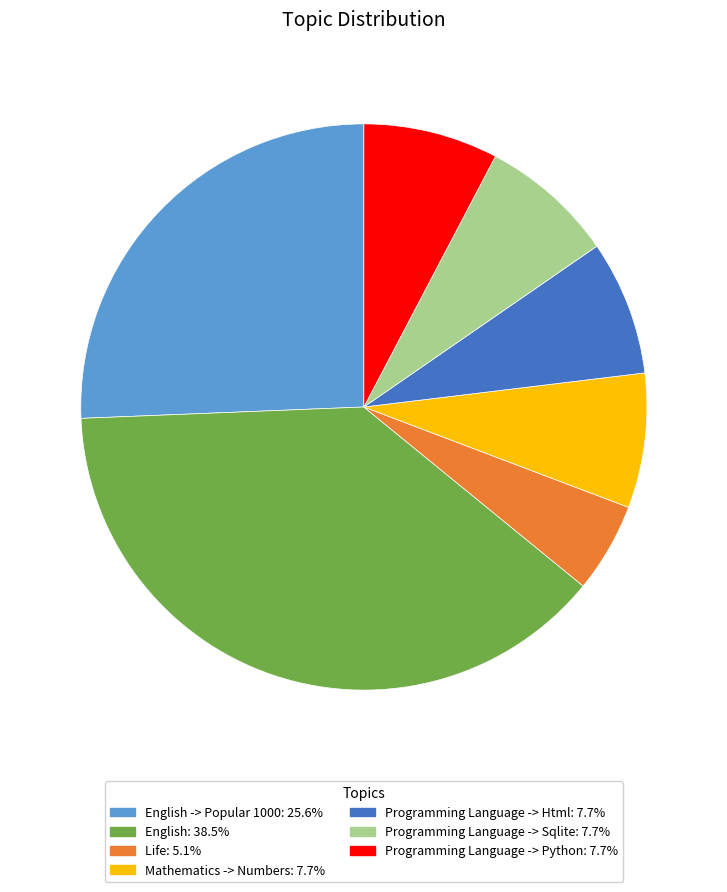

Do Programming Language -> Html: 7.7% and English: 38.5% together represent more than half of the pie?

No